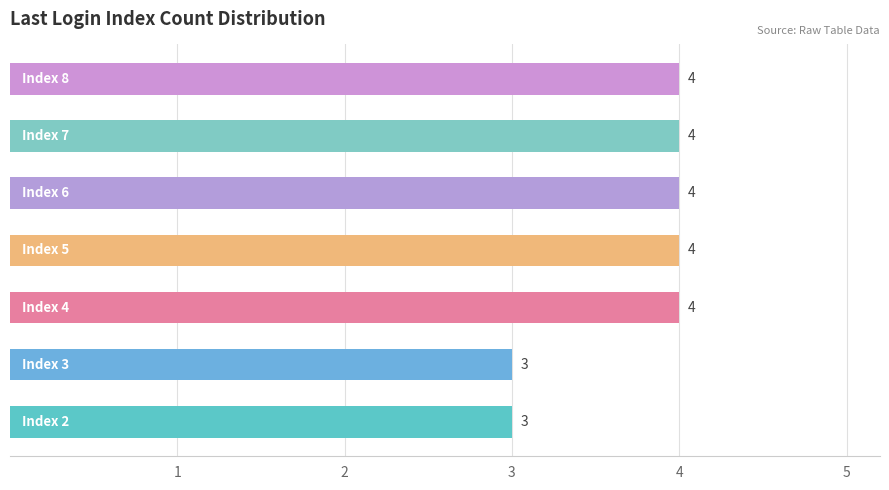

What is the sum of all values?

26